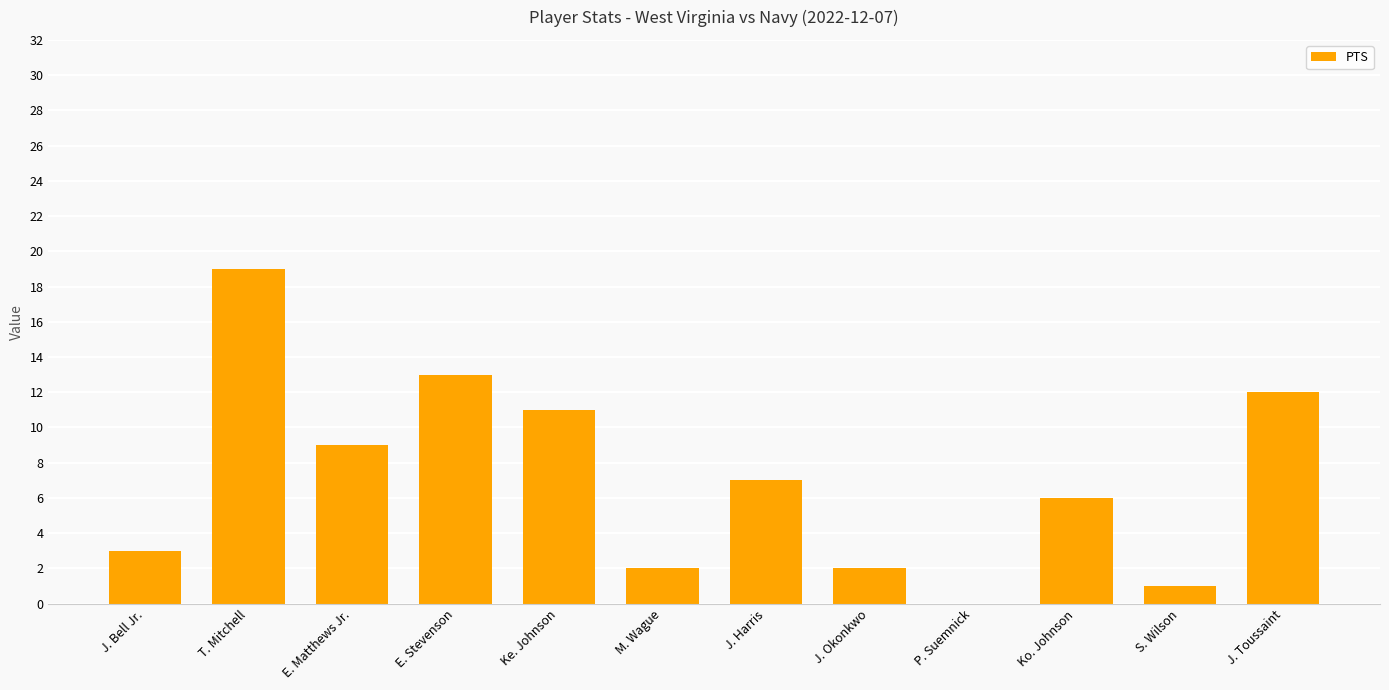

Reading right to left, transcribe all the data shown in this chart.

J. Toussaint=12	S. Wilson=1	Ko. Johnson=6	P. Suemnick=0	J. Okonkwo=2	J. Harris=7	M. Wague=2	Ke. Johnson=11	E. Stevenson=13	E. Matthews Jr.=9	T. Mitchell=19	J. Bell Jr.=3